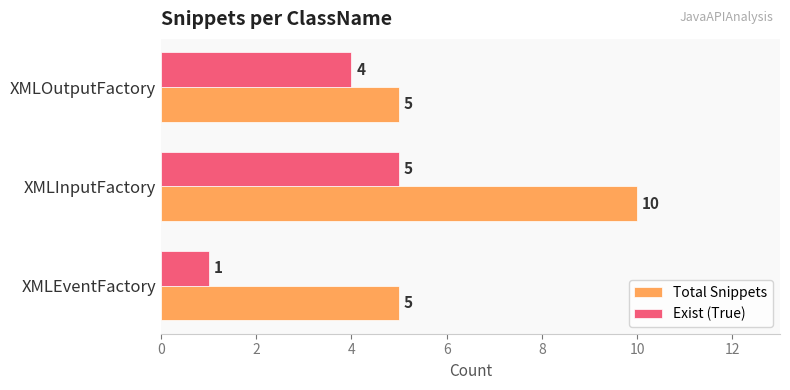

Which series has the largest total across all categories?

Total Snippets